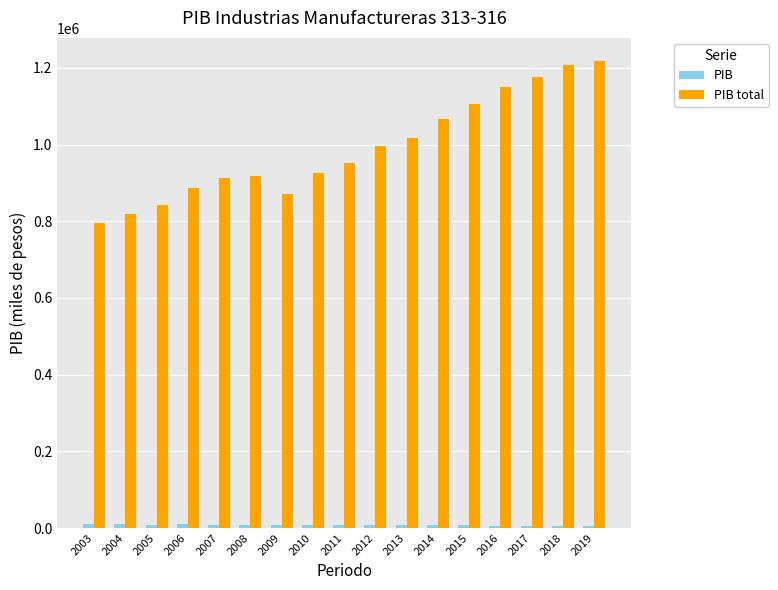

Rank the series by their maximum value, from lowest to highest.

PIB, PIB total